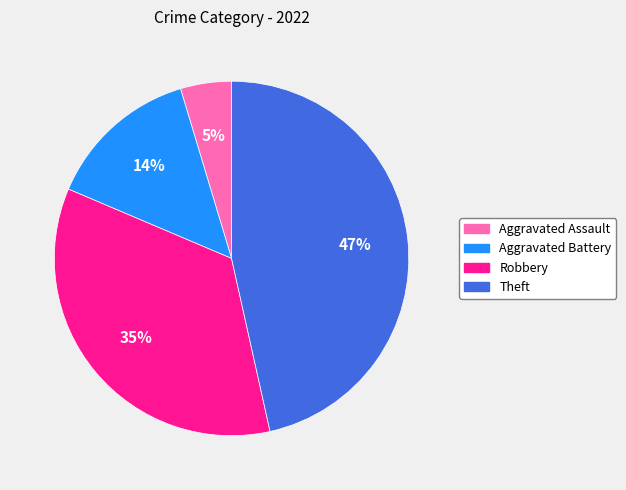

Do Theft and Aggravated Assault together represent more than half of the pie?

Yes